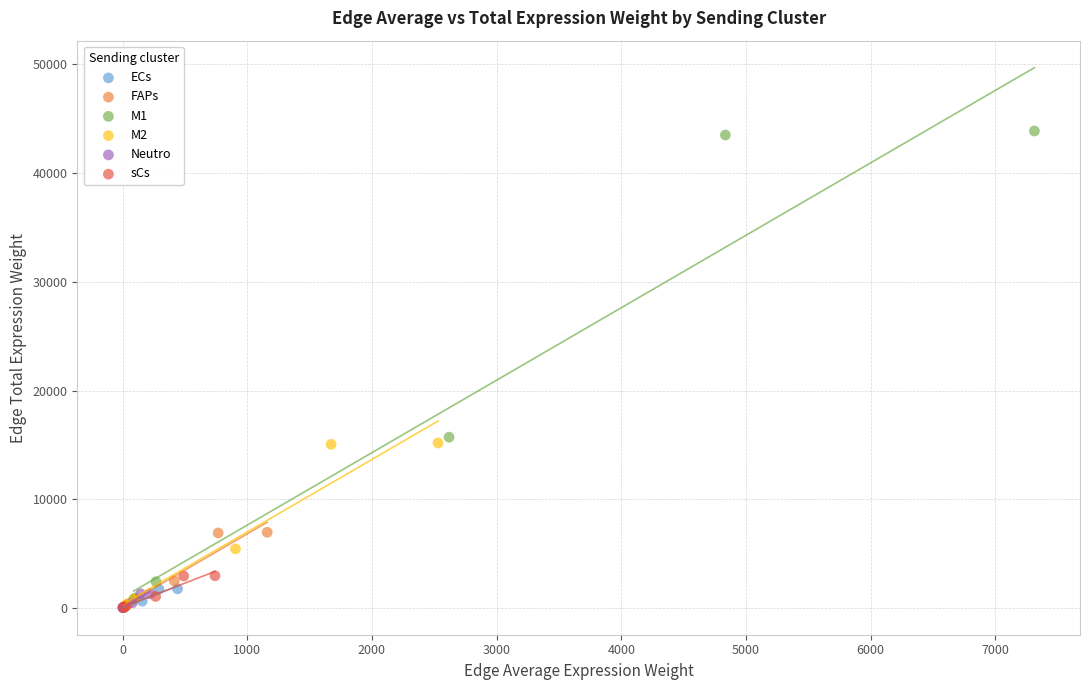

What are all the series names shown in the legend?

ECs, FAPs, M1, M2, Neutro, sCs